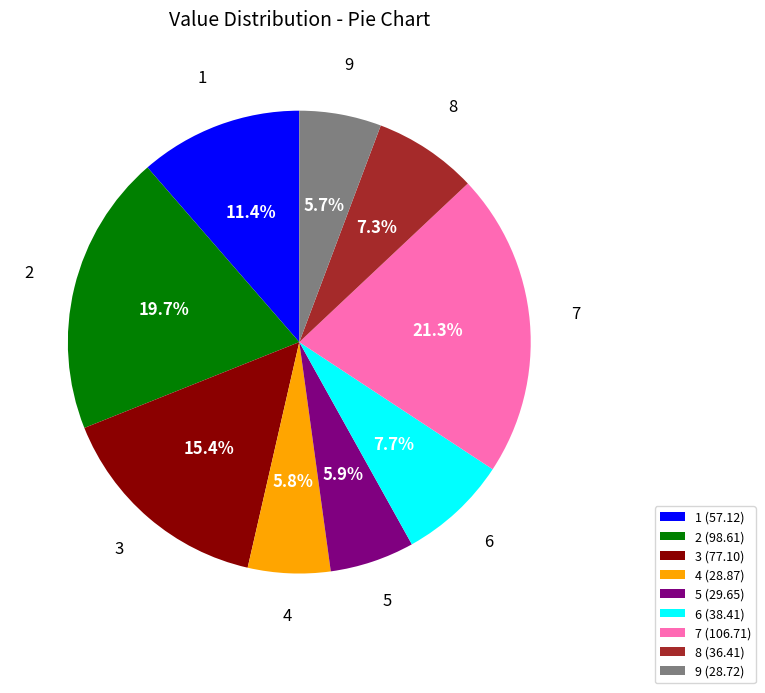

To the nearest percent, what portion does 4 represent?

6%